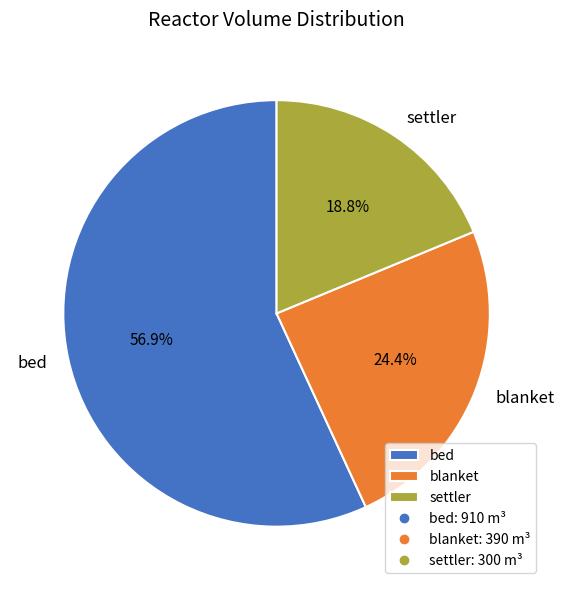

Is there a majority slice in this chart?

Yes